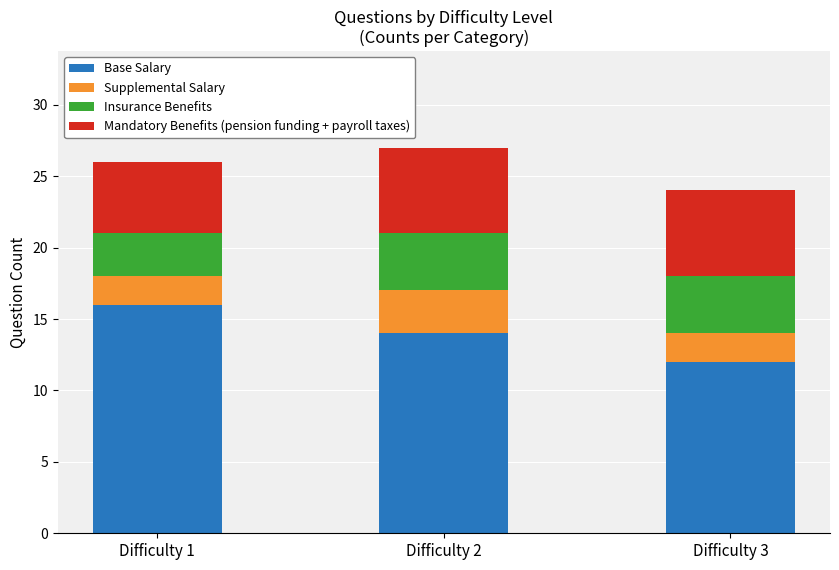

The value of Base Salary at Difficulty 3 is 3. True or false?

False